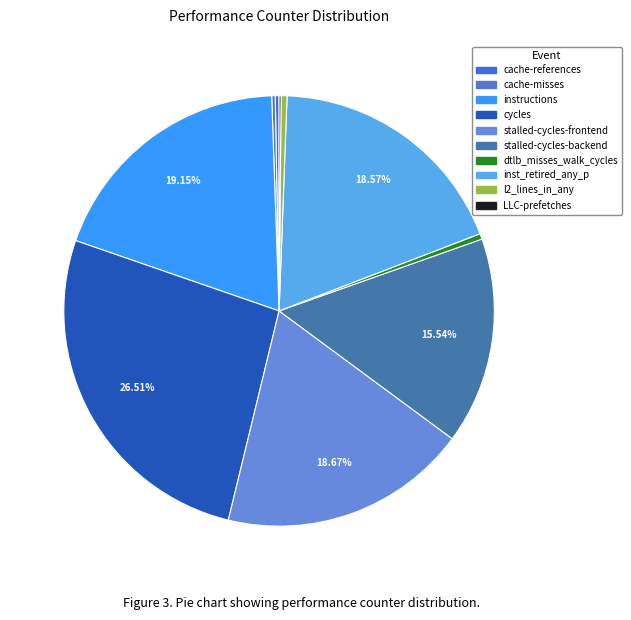

To the nearest percent, what percentage of the pie is instructions?

19%